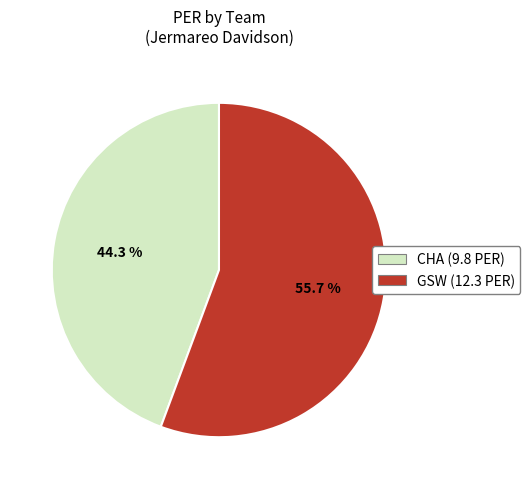

To the nearest percent, what percentage of the pie is GSW?

56%